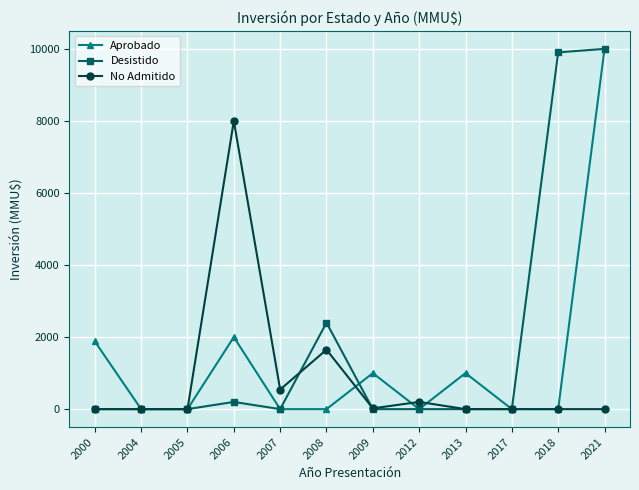

Is the value of Desistido at 2012 greater than the value of Aprobado at 2000?

No